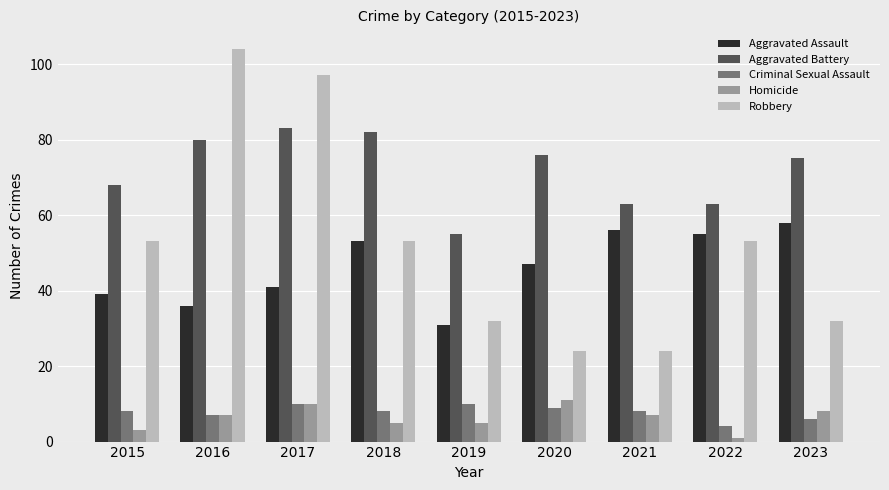

List the series in order of their peak value, highest first.

Robbery, Aggravated Battery, Aggravated Assault, Homicide, Criminal Sexual Assault